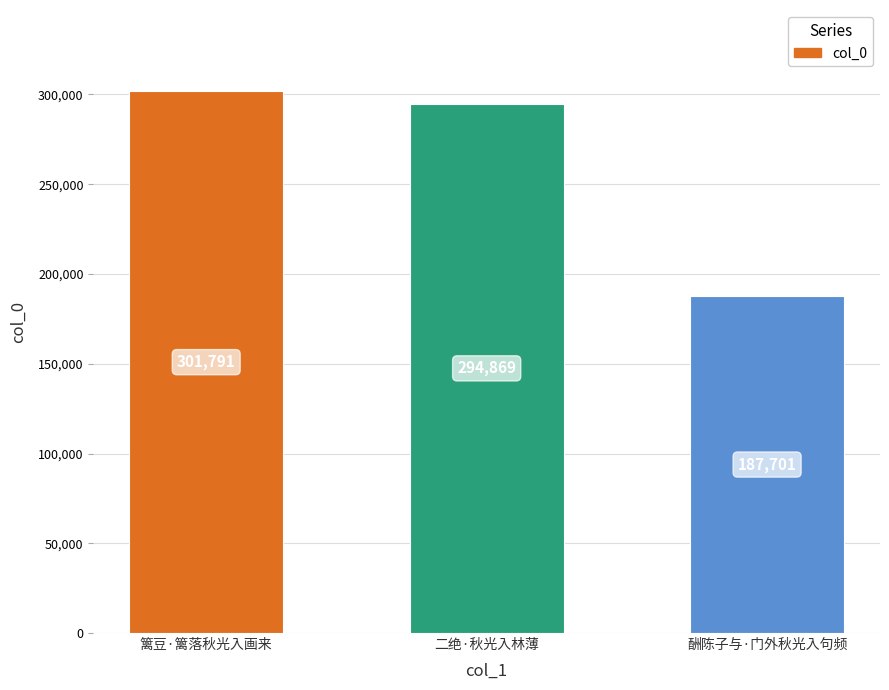

What is the greatest value displayed?

301791